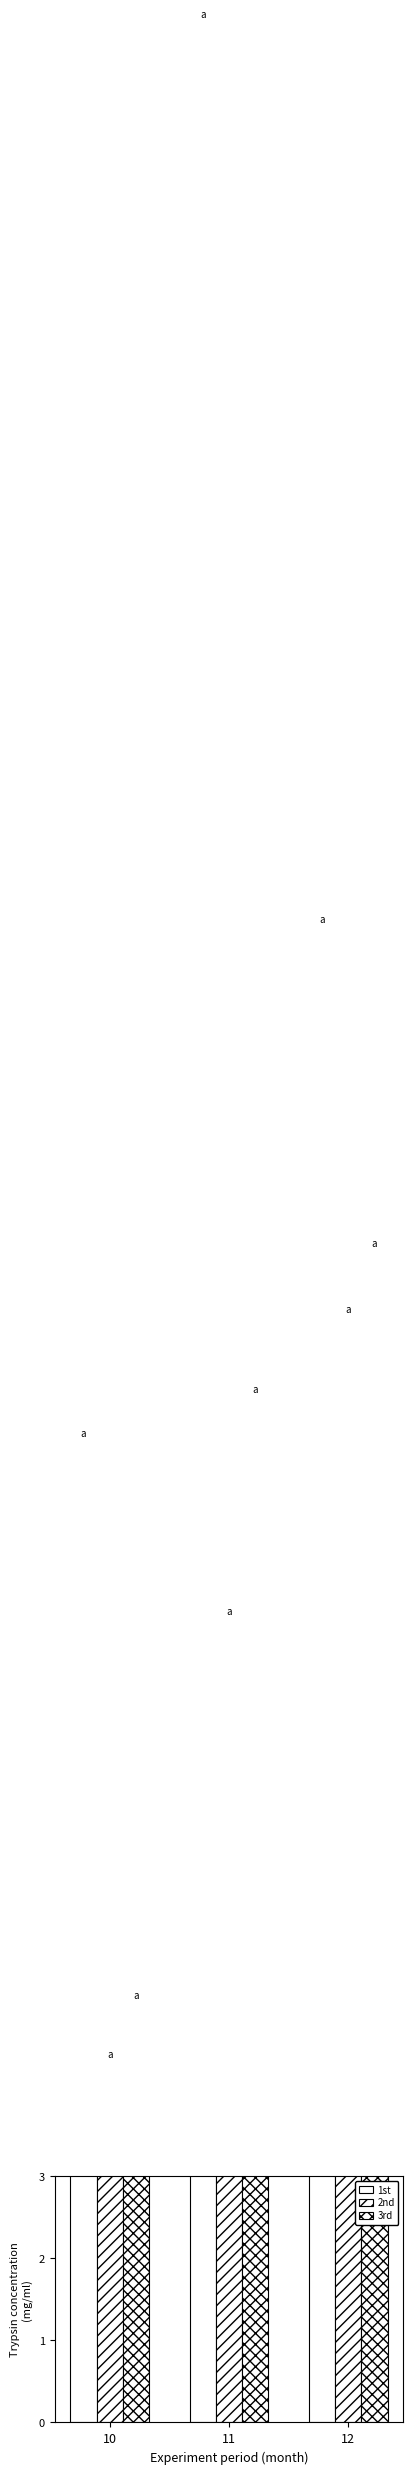

What is the value of the 1st bar at the 3rd from the left?

16.8